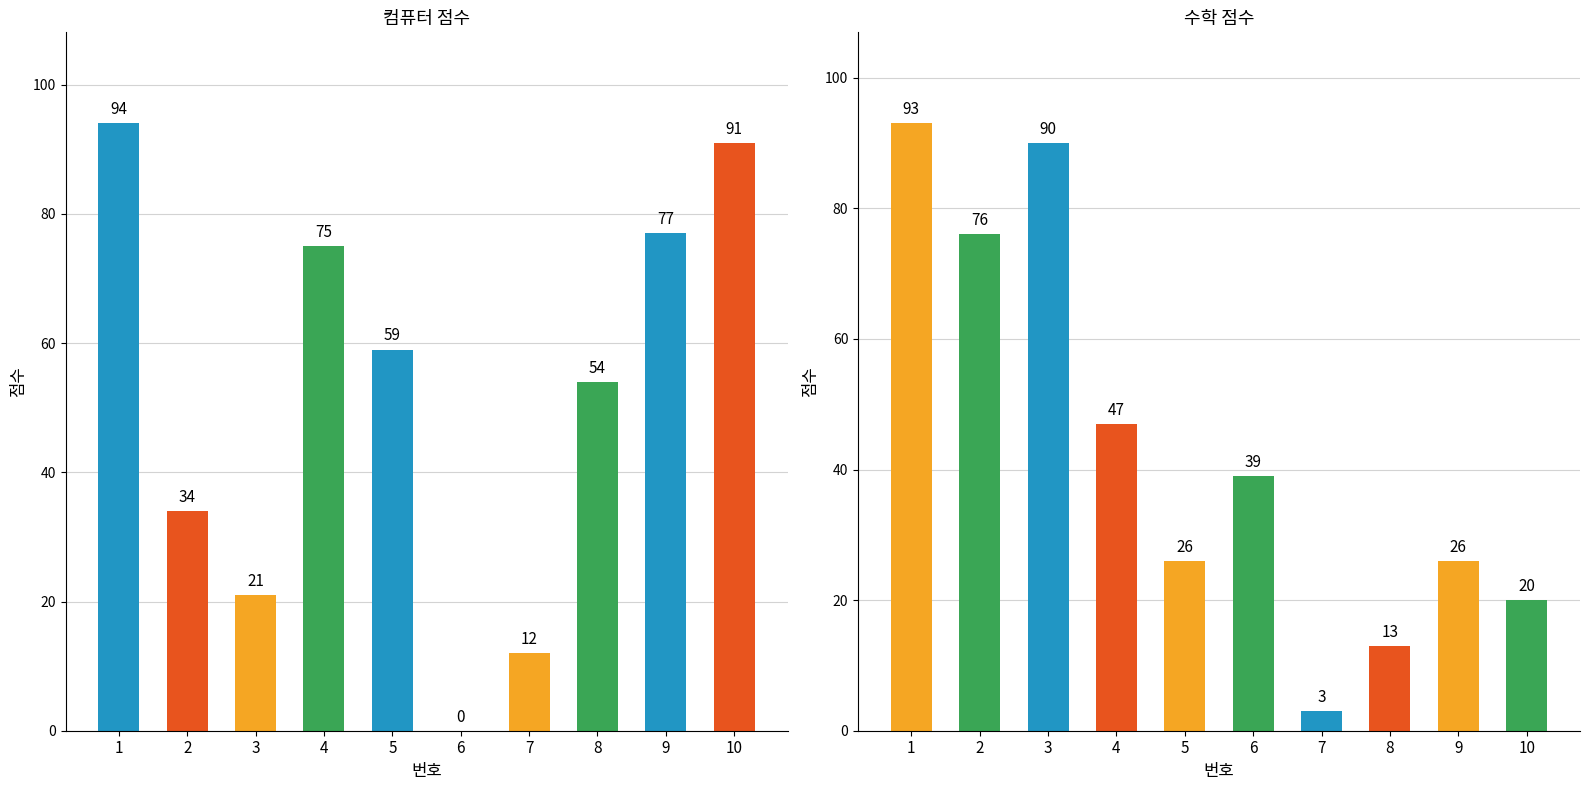

Between 3 and 1, which is larger?

1